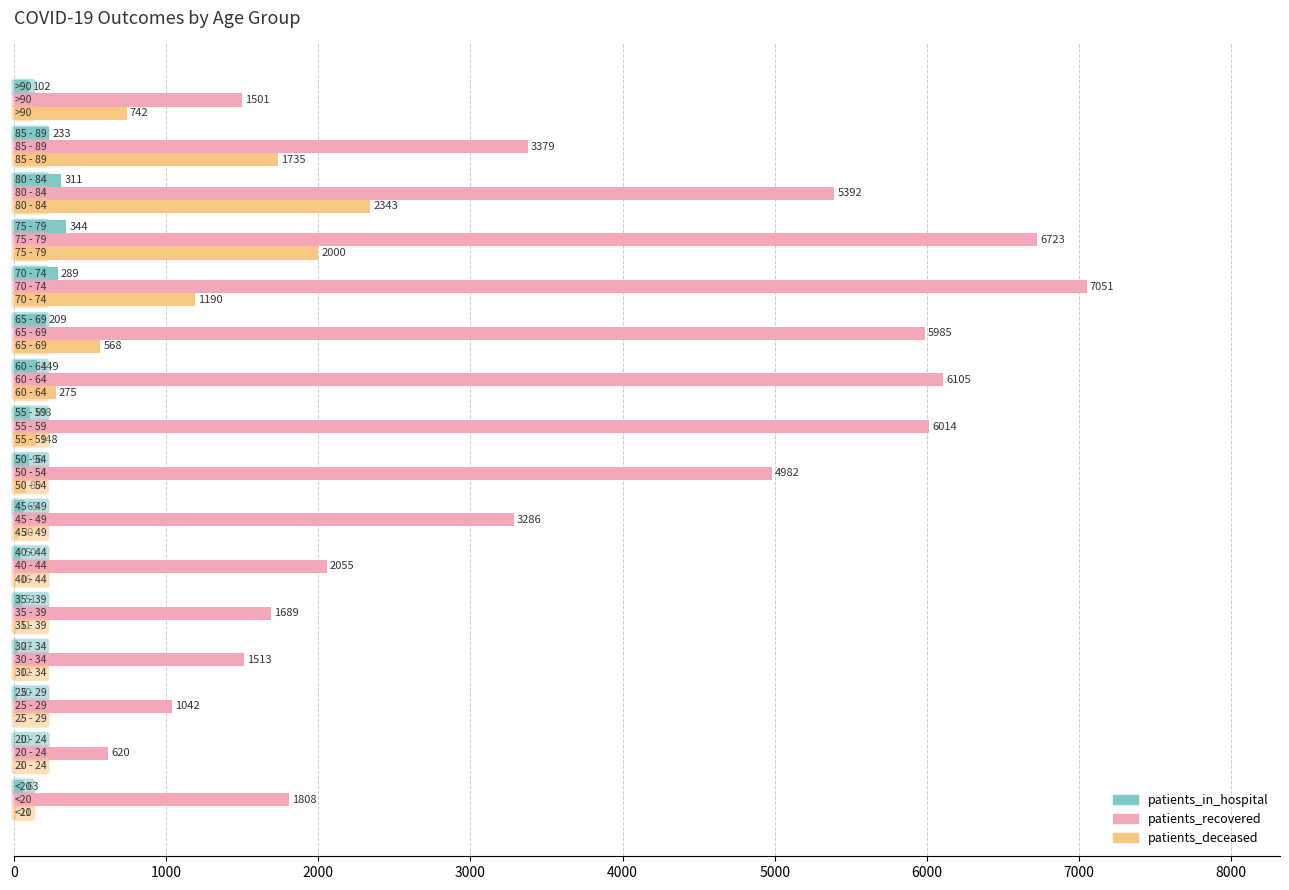

What is the sum of all patients_recovered values?

59145